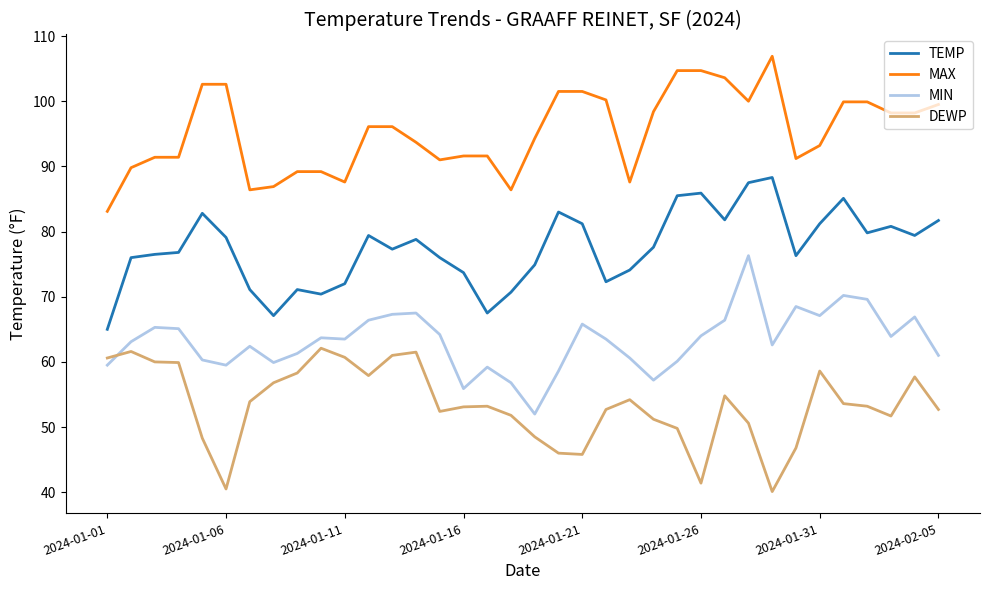

Which series has the largest total across all categories?

MAX